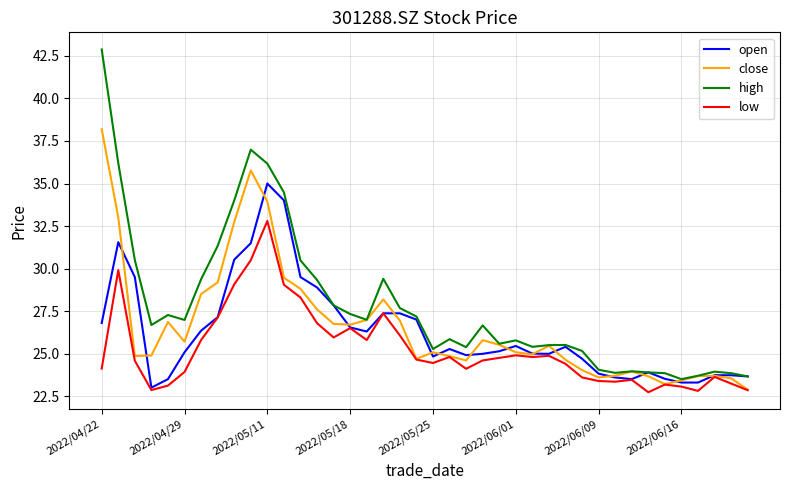

What is the difference between the second highest and second lowest values in the open series?

10.7